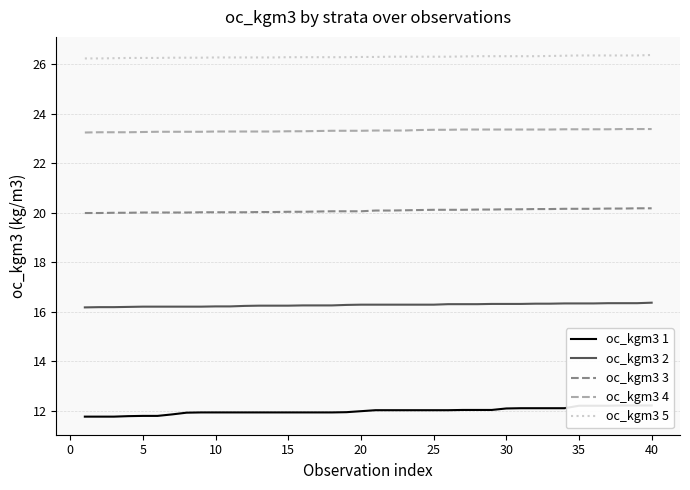

True or false: oc_kgm3 3 and oc_kgm3 4 intersect in this chart.

False